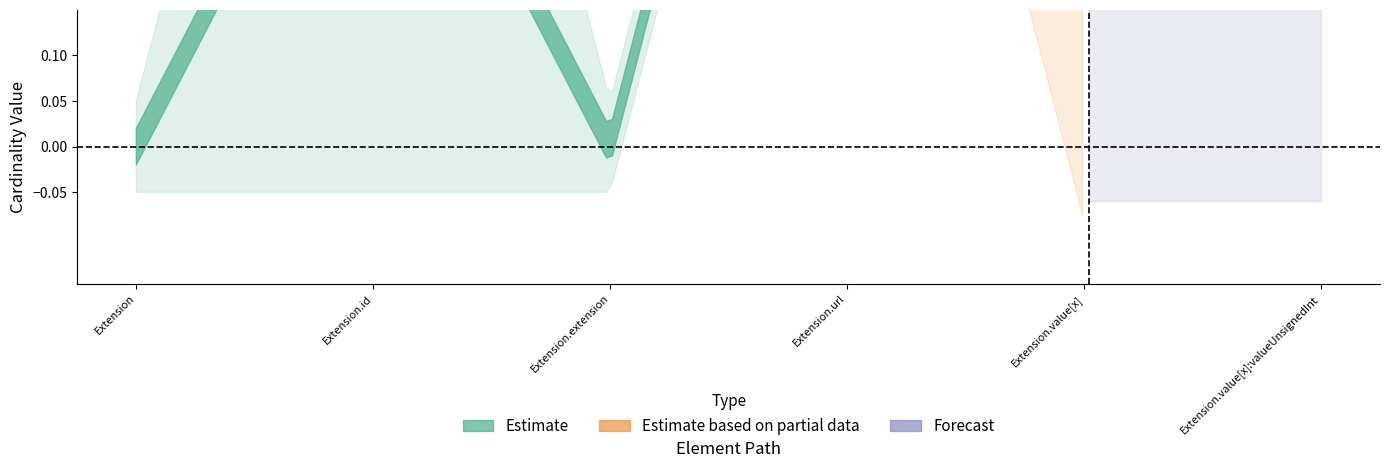

Reading right to left, extract all data points from this chart.

min_values: Extension.value[x]:valueUnsignedInt=0	Extension.value[x]=0	Extension.url=1	Extension.extension=0	Extension.id=0	Extension=0
max_values: Extension.value[x]:valueUnsignedInt=1	Extension.value[x]=1	Extension.url=1	Extension.extension=0	Extension.id=1	Extension=0
base_min_values: Extension.value[x]:valueUnsignedInt=0	Extension.value[x]=0	Extension.url=1	Extension.extension=0	Extension.id=0	Extension=0
base_max_values: Extension.value[x]:valueUnsignedInt=1	Extension.value[x]=1	Extension.url=1	Extension.extension=0	Extension.id=1	Extension=0